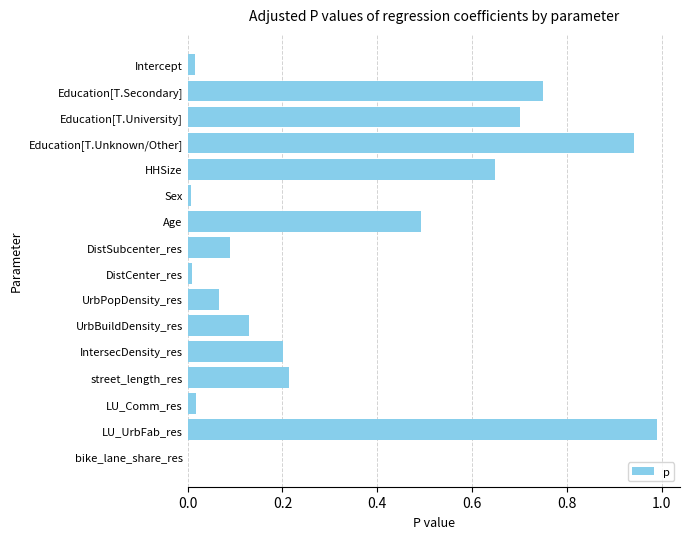

Which has a higher value, Sex or DistSubcenter_res?

DistSubcenter_res